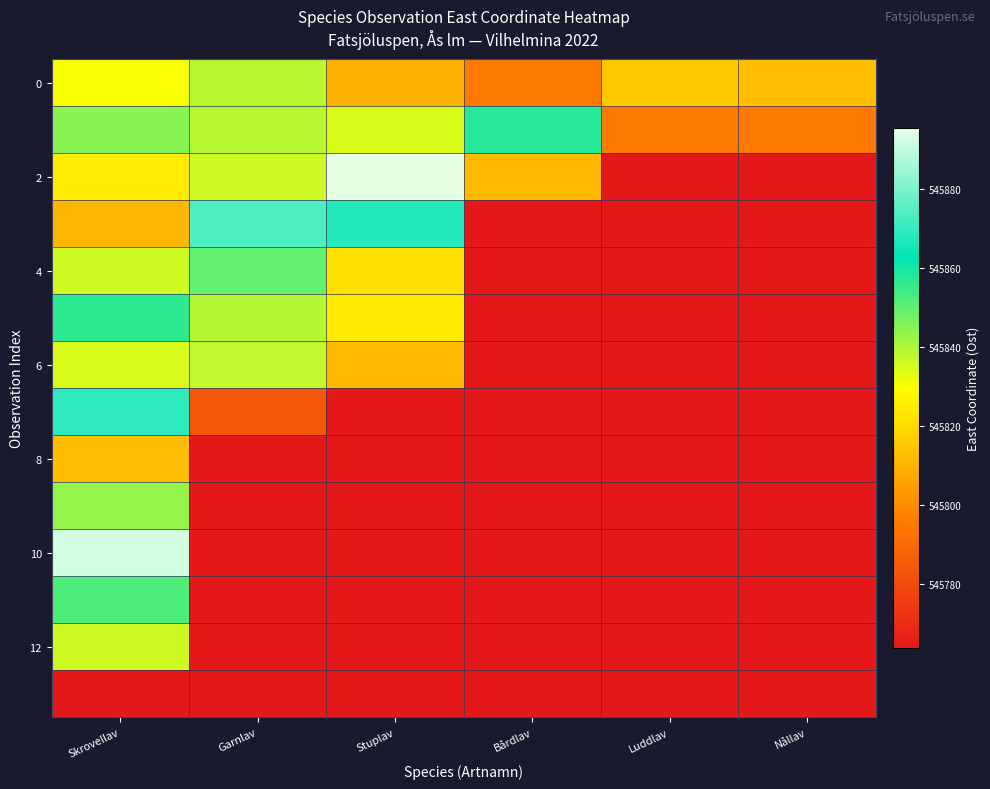

Between Bårdlav and Luddlav, which is larger?

Luddlav